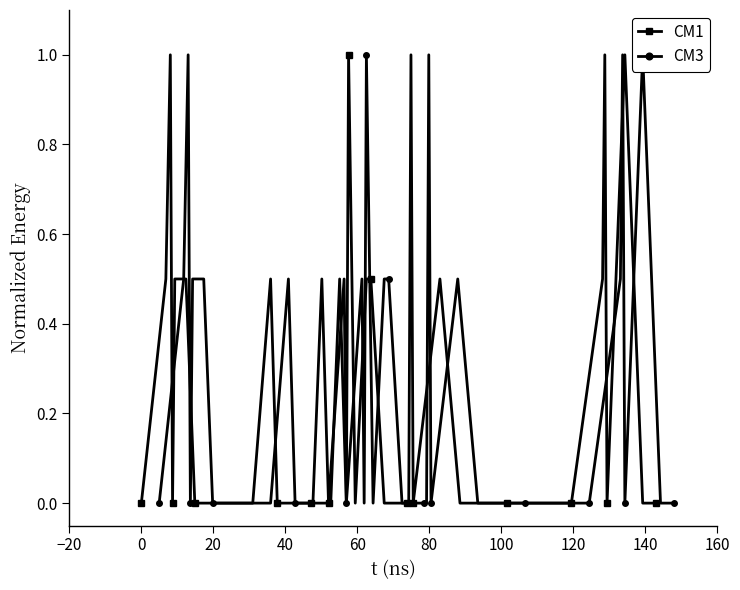

What is the greatest value displayed?

1.0